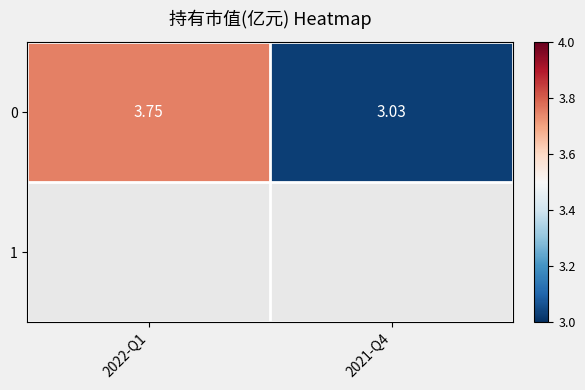

What is the smallest value displayed?

3.0